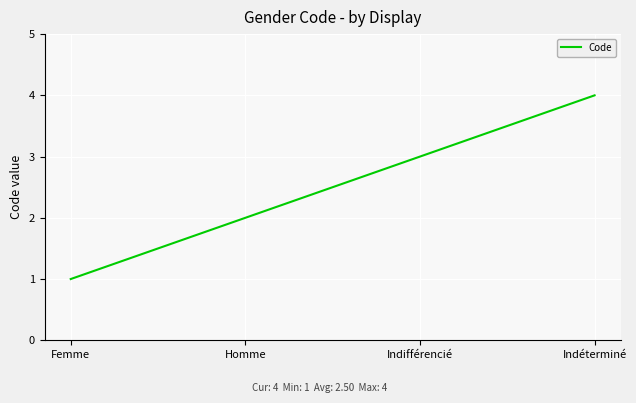

What is the sum of all values?

10